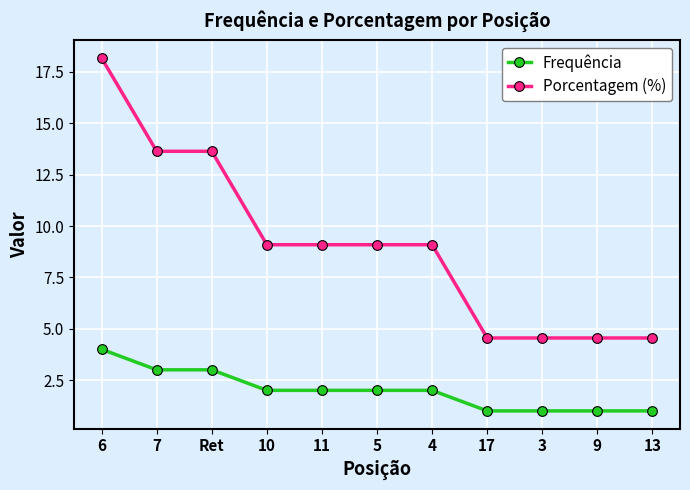

Which series has the largest range (max minus min)?

Porcentagem (%)